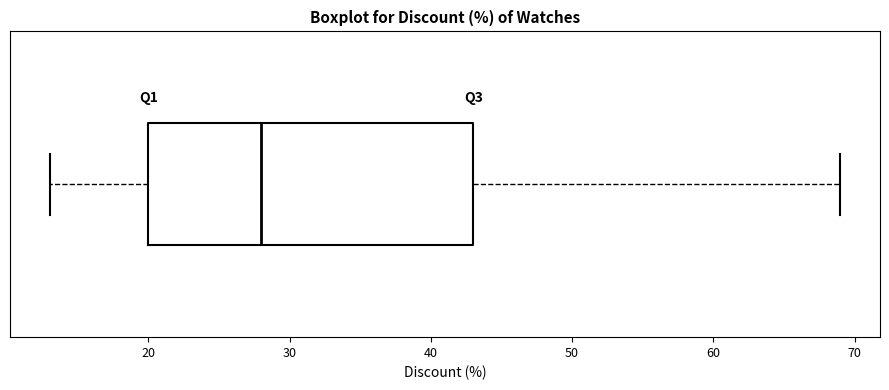

Read this box plot against the x-axis: the position of the median line, the range covered by the box, and the ends of both whiskers. The values are not printed on the chart, so give them approximately, as read against the axis.

median 28, box 20 to 43, whiskers 13 to 69